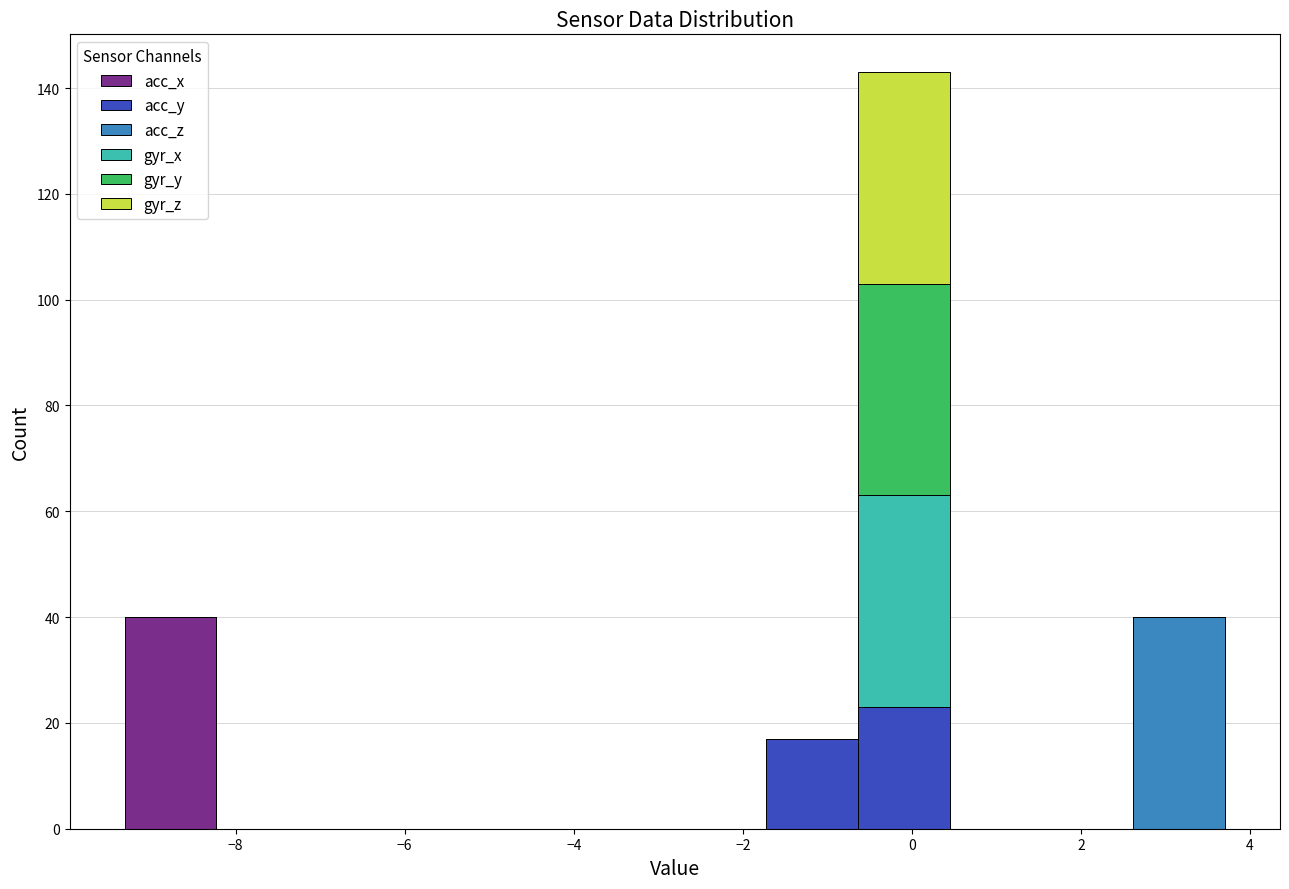

Reading left to right, list every stacked bar in this chart as the range it spans on the x-axis followed by its total height. Neither the bar edges nor the heights are printed on the chart, so give them approximately, as read against the axes.

-9.4 to -8.2: 40
-8.2 to -7.2: 0
-7.2 to -6.0: 0
-6.0 to -5.0: 0
-5.0 to -3.8: 0
-3.8 to -2.8: 0
-2.8 to -1.8: 0
-1.8 to -0.6: 18
-0.6 to 0.4: 144
0.4 to 1.6: 0
1.6 to 2.6: 0
2.6 to 3.8: 40